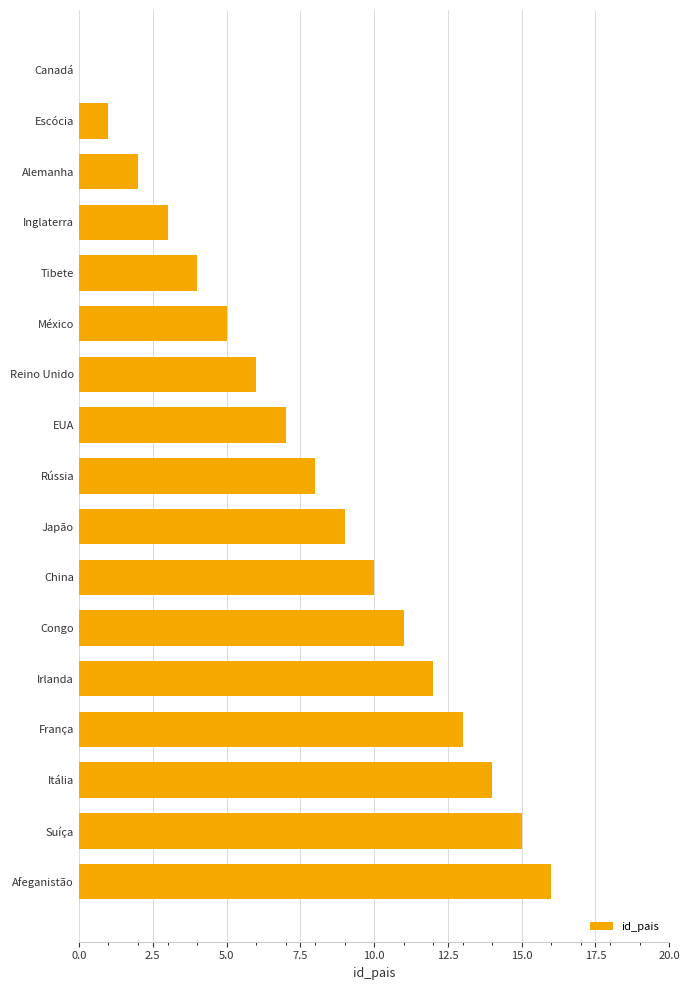

The value at Reino Unido is 2. True or false?

False